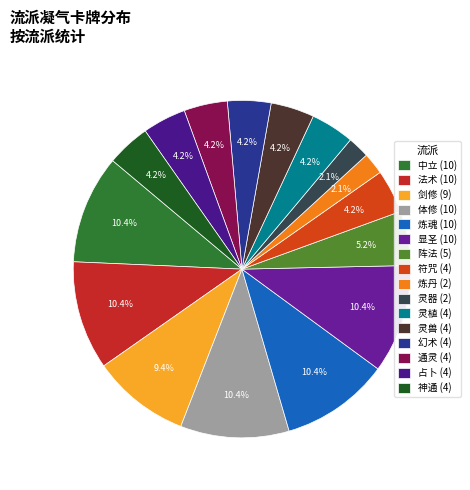

How many segments does this pie chart have?

16